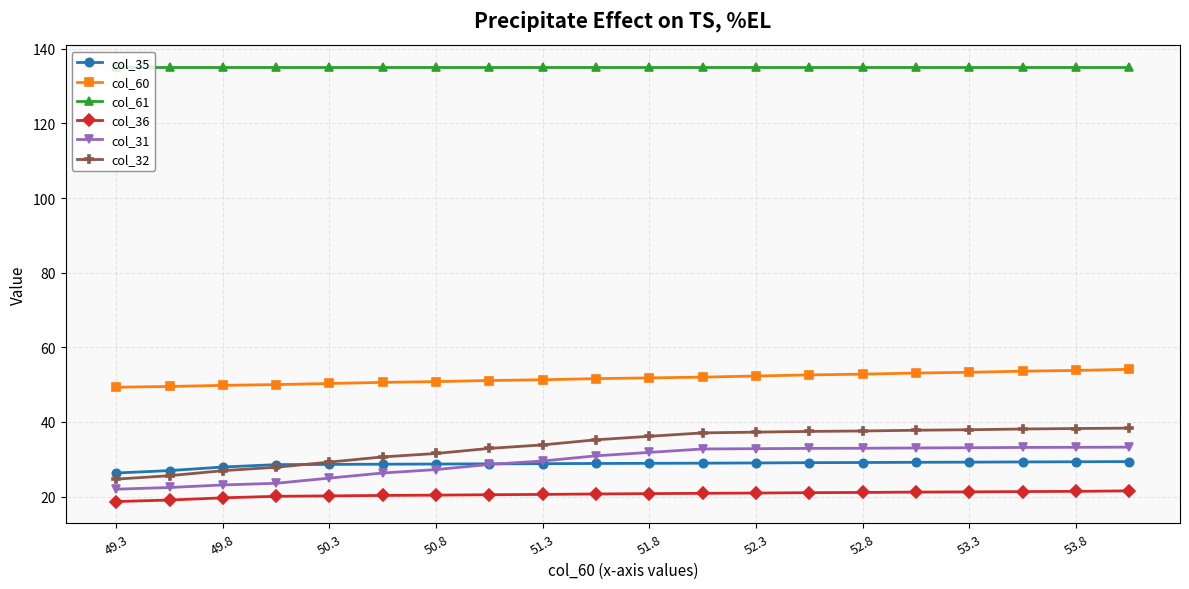

True or false: col_35 and col_61 cross at least once.

False